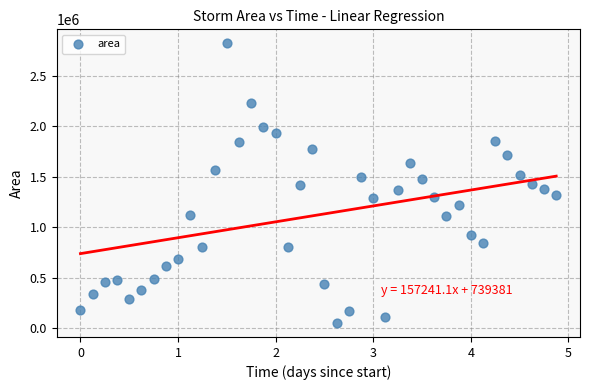

What is the range of Y values (max minus min)?

2766875